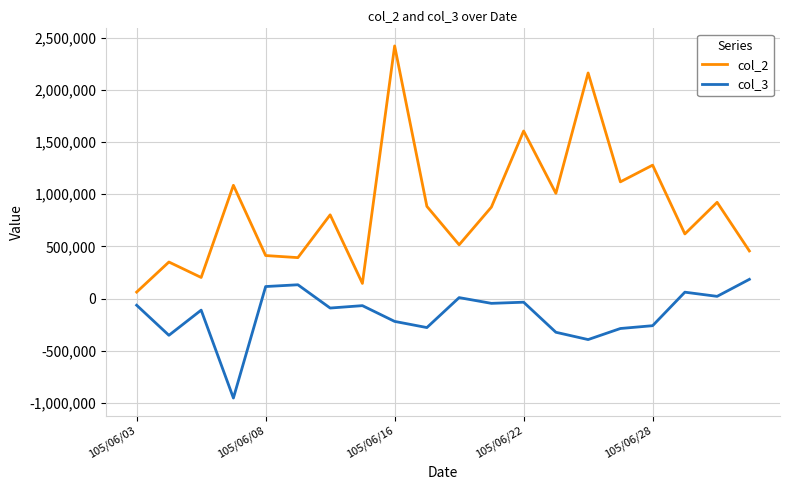

How many series are shown in this chart?

2